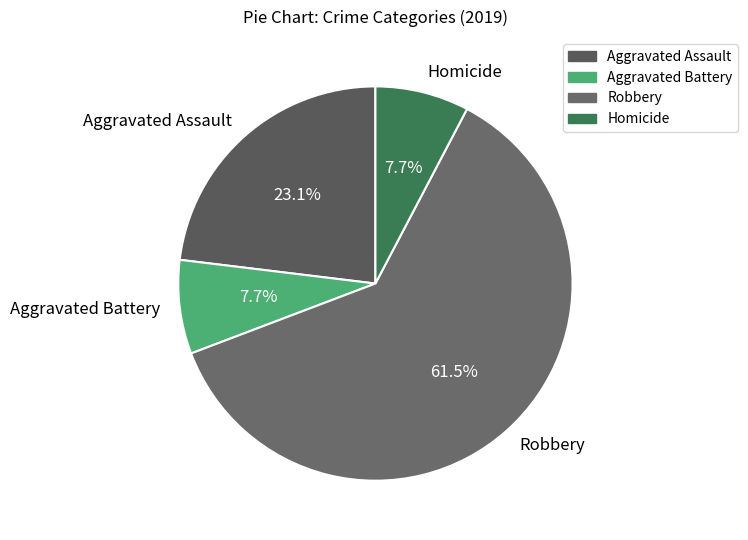

Is it true that Aggravated Battery is 23% of the pie?

False